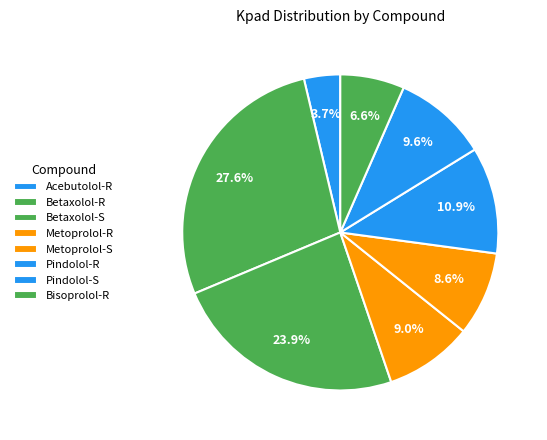

How many segments does this pie chart have?

8